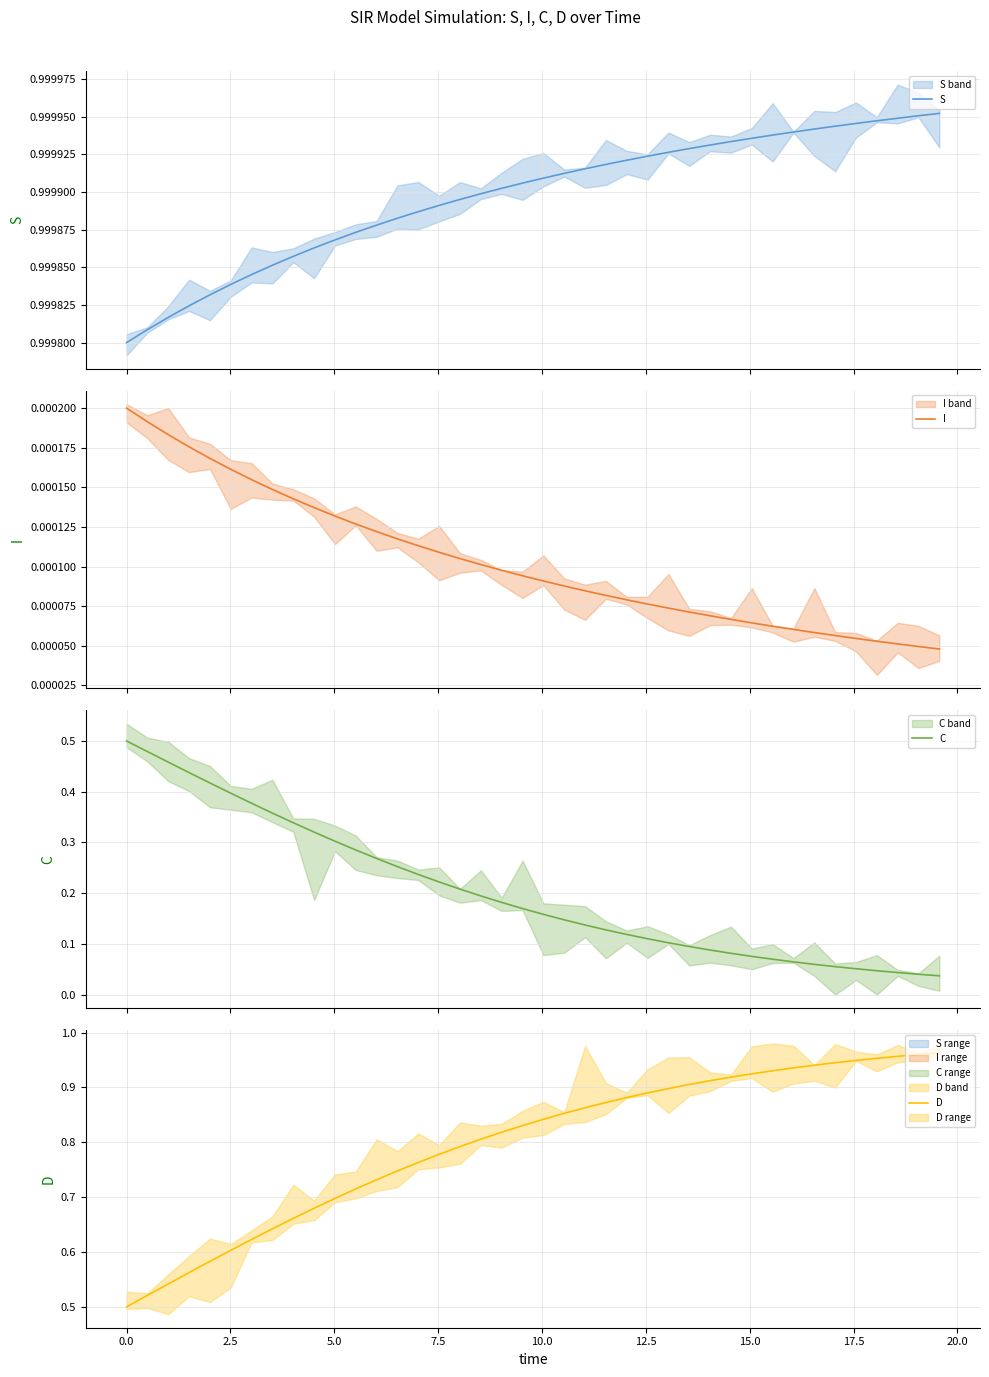

Which series has the largest total across all categories?

S